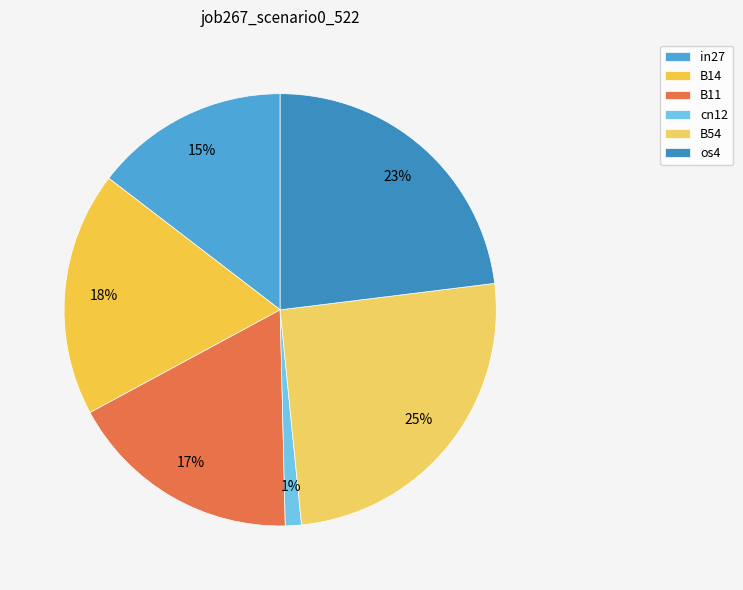

To the nearest percent, what is the difference between the largest and smallest slice percentages?

24%